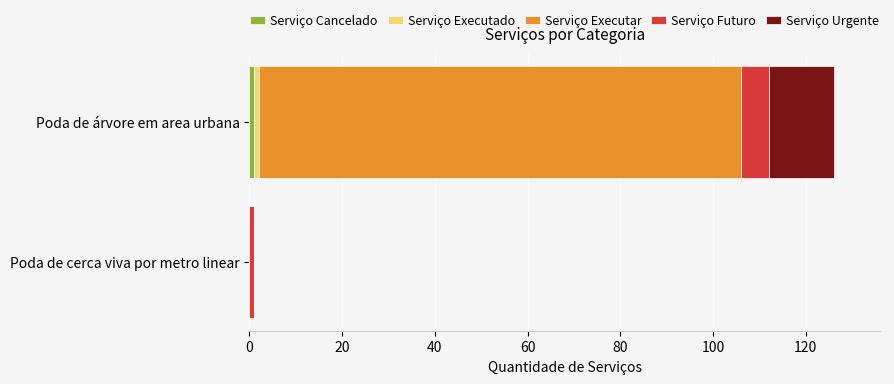

At which category is the sum across all series the highest?

Poda de árvore em area urbana